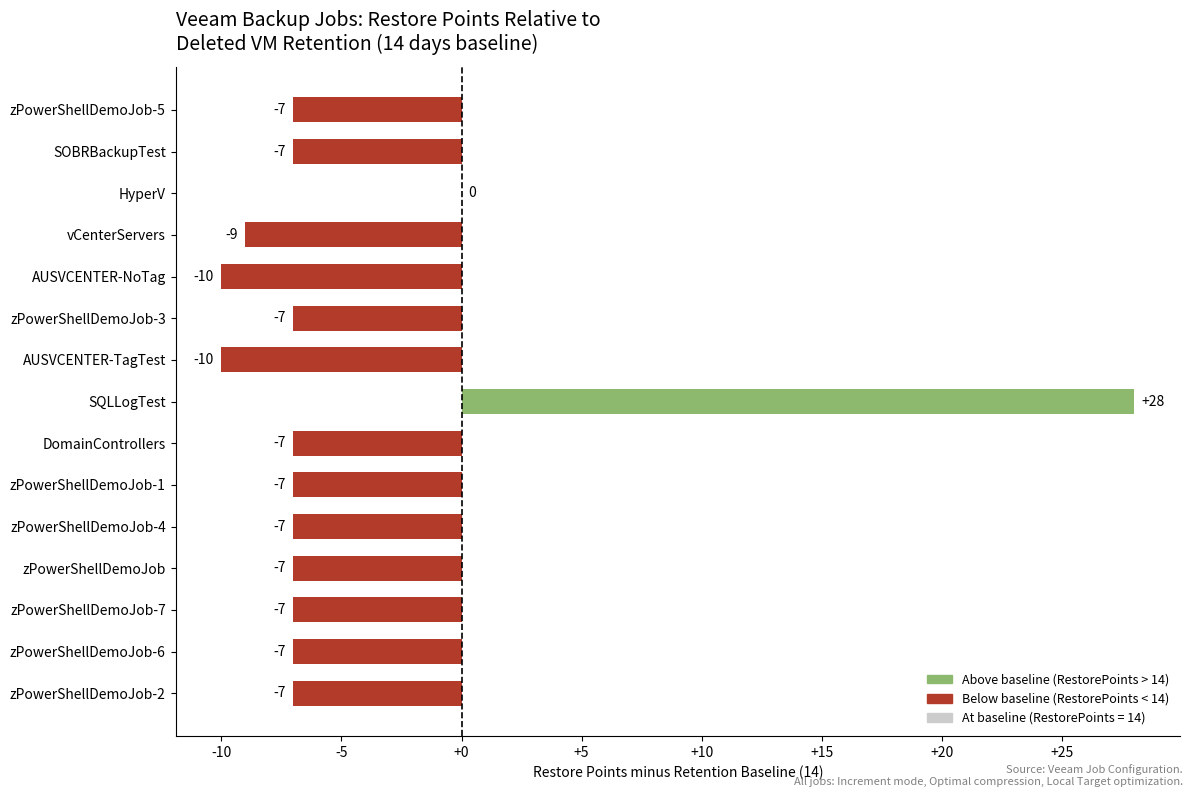

What is the maximum value shown in the chart?

28